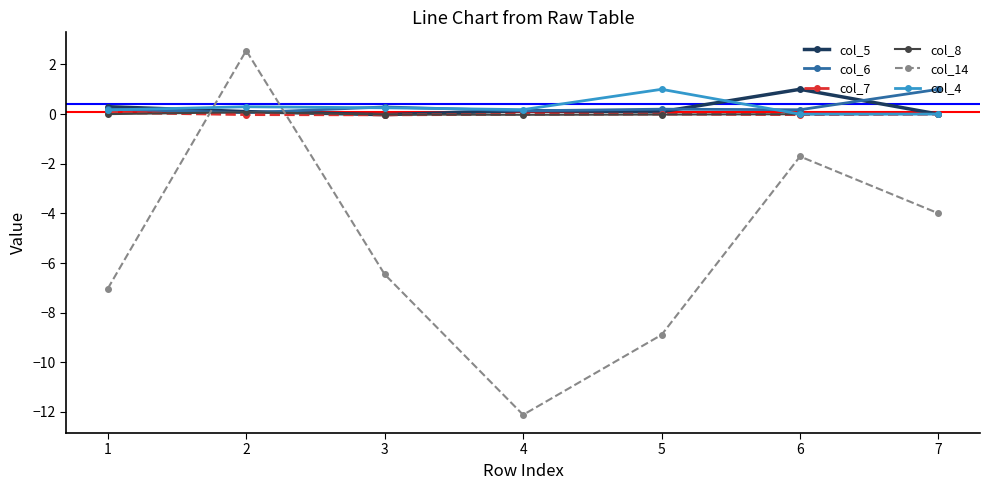

True or false: col_4 has a value of 0.0 at 7.

True